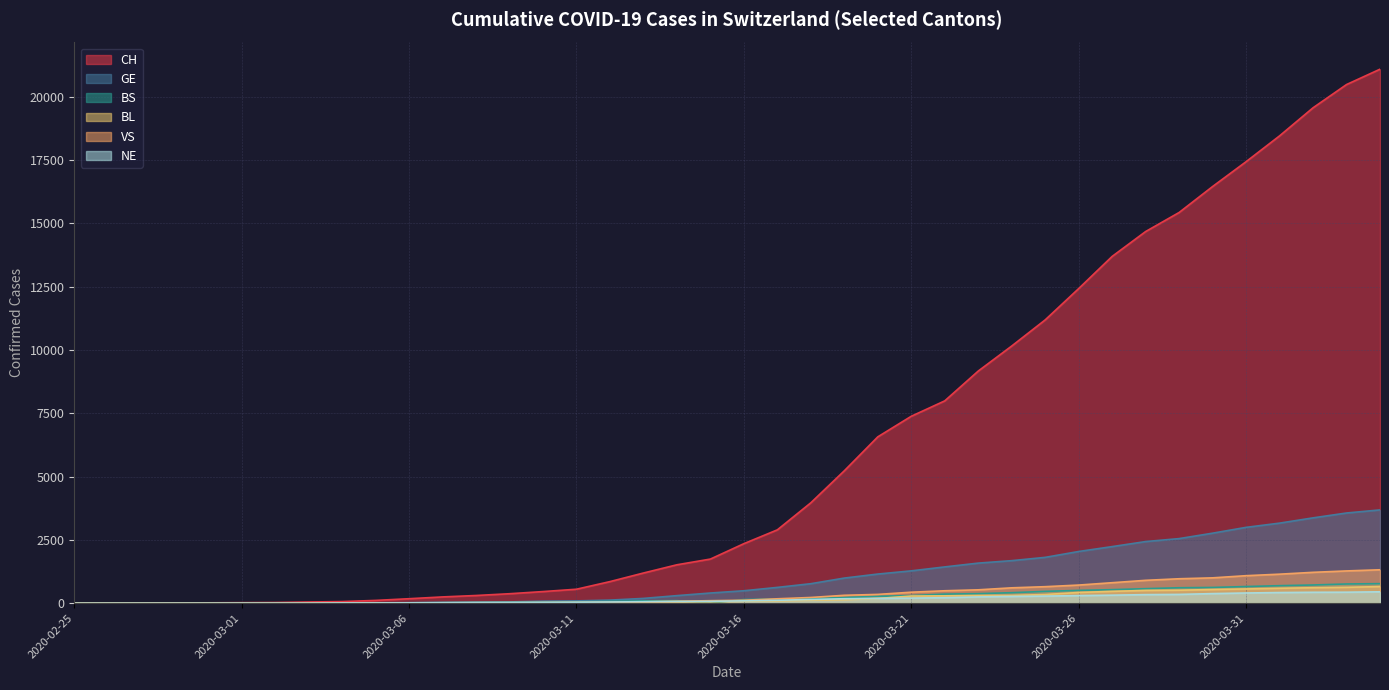

Does the chart display data point markers on the line(s)?

No